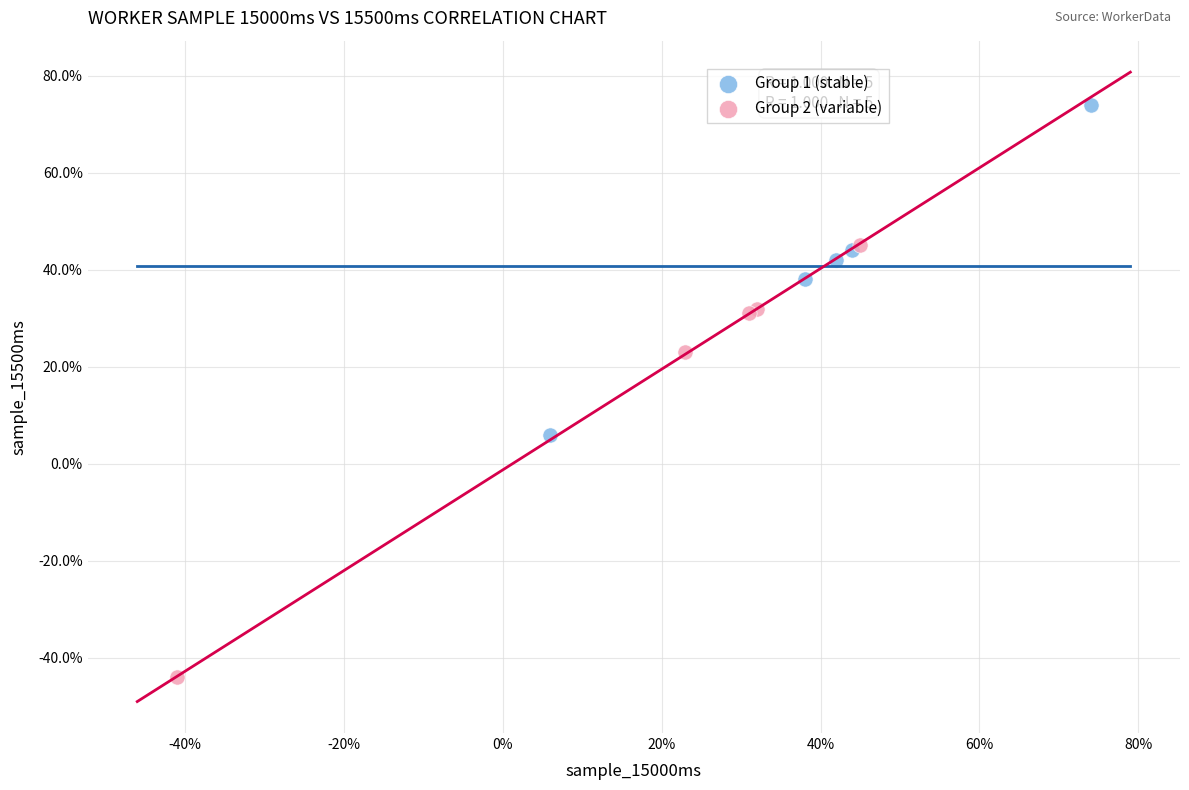

Which series has the largest Y range (max minus min)?

Group 2 (variable)